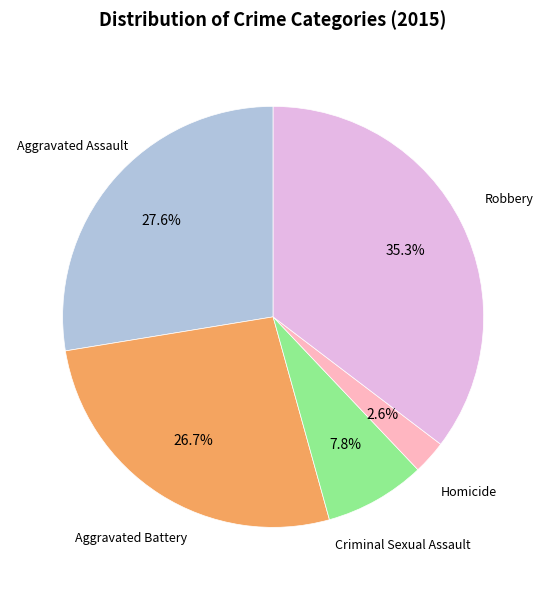

Is there any slice that represents more than half of the pie?

No